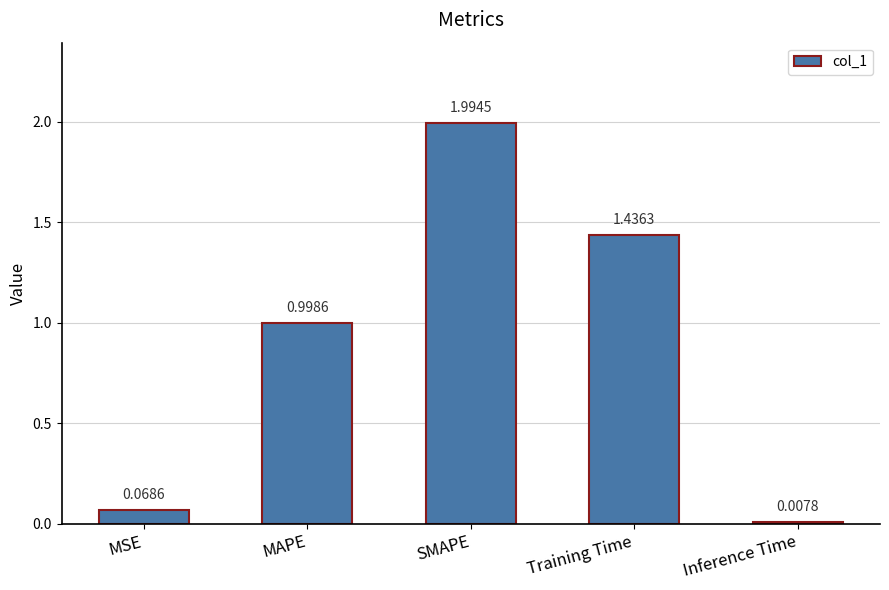

What is the label of the 5th bar from the left?

Inference Time